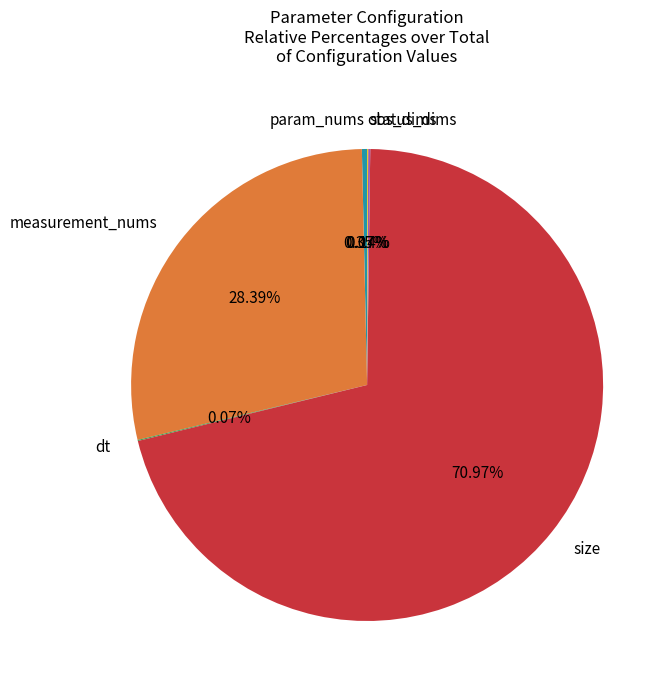

The measurement_nums slice represents 35% of the pie. True or false?

False